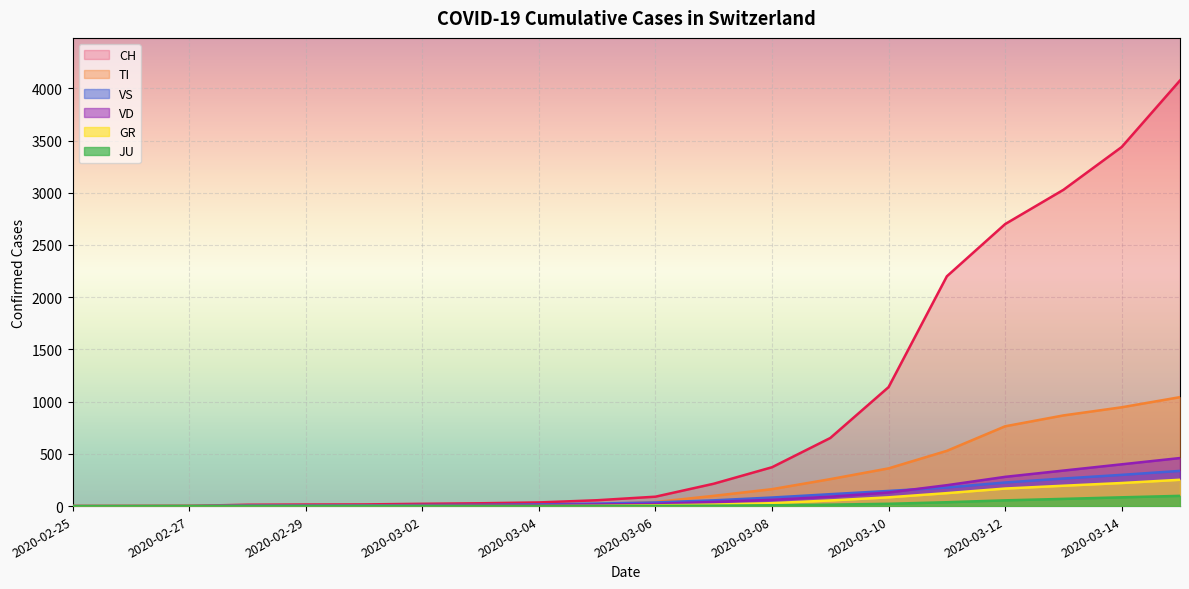

At which category is the sum across all series the highest?

2020-03-15